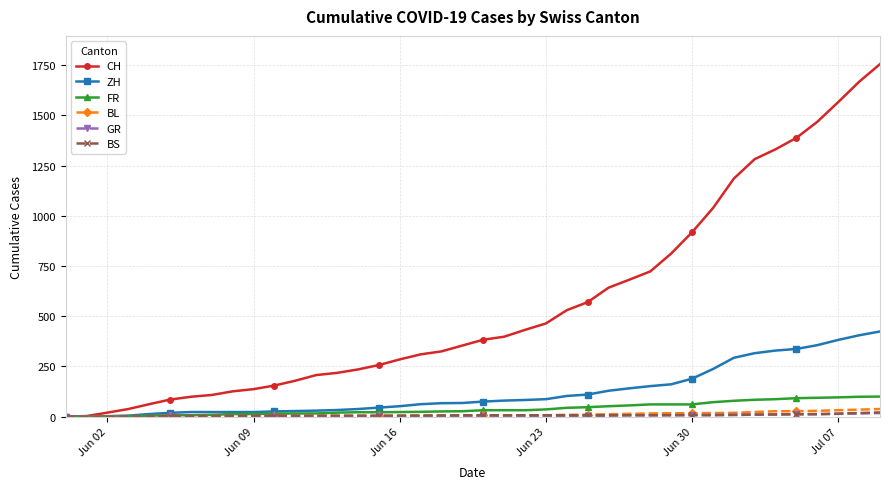

How many data points in CH are less than 383?

20